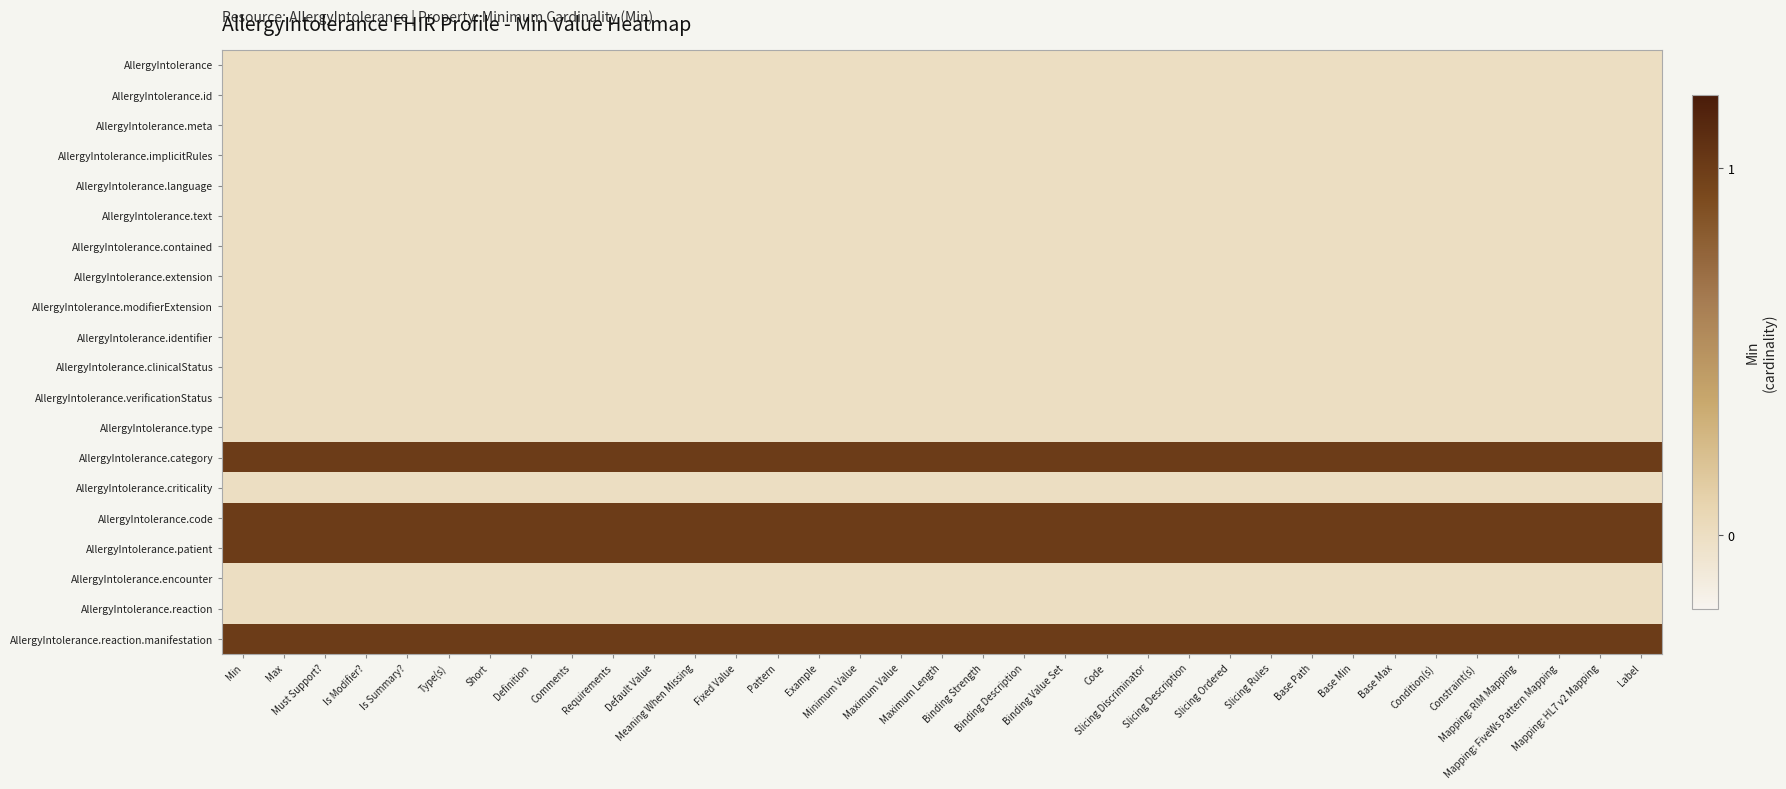

At which category is the sum across all series the highest?

Min